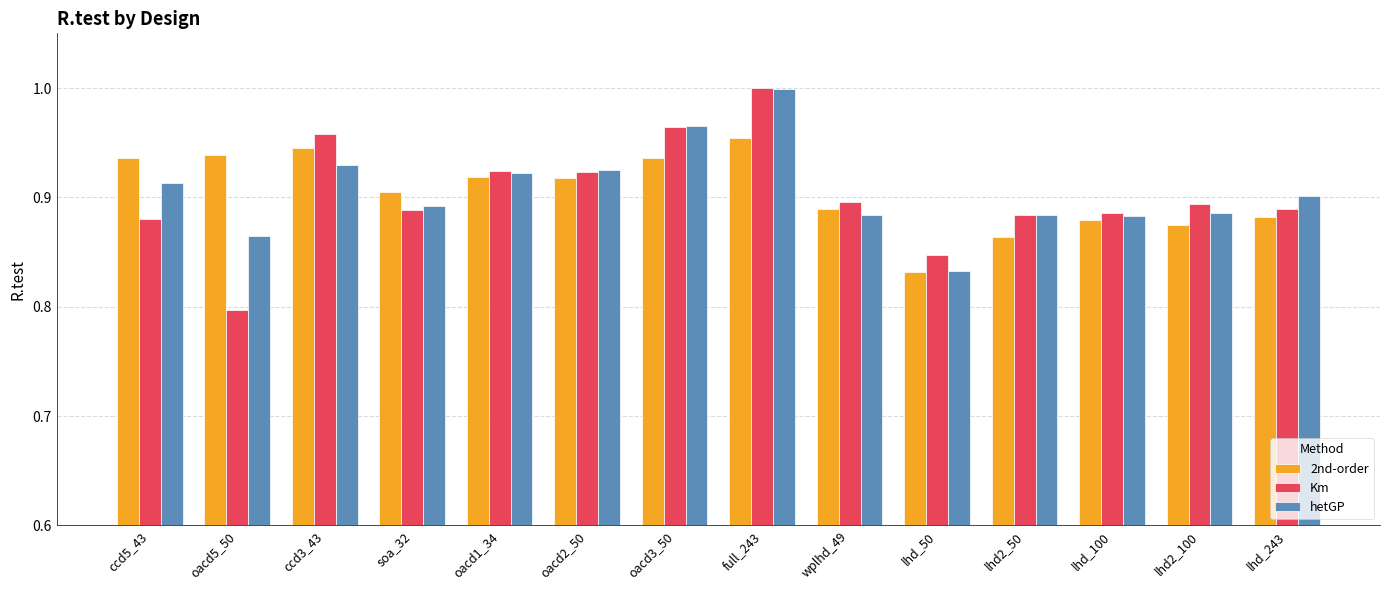

Is it true that Km equals 0.6 at oacd2_50?

False